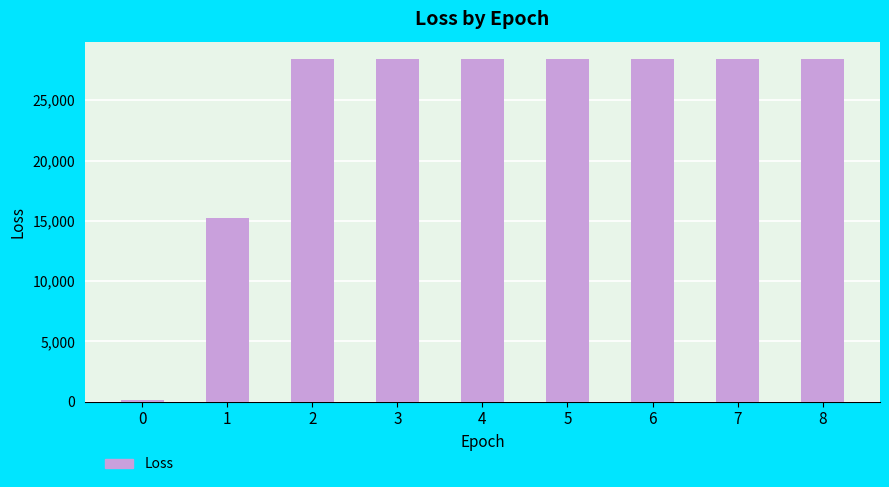

Between 2 and 0, which is larger?

2